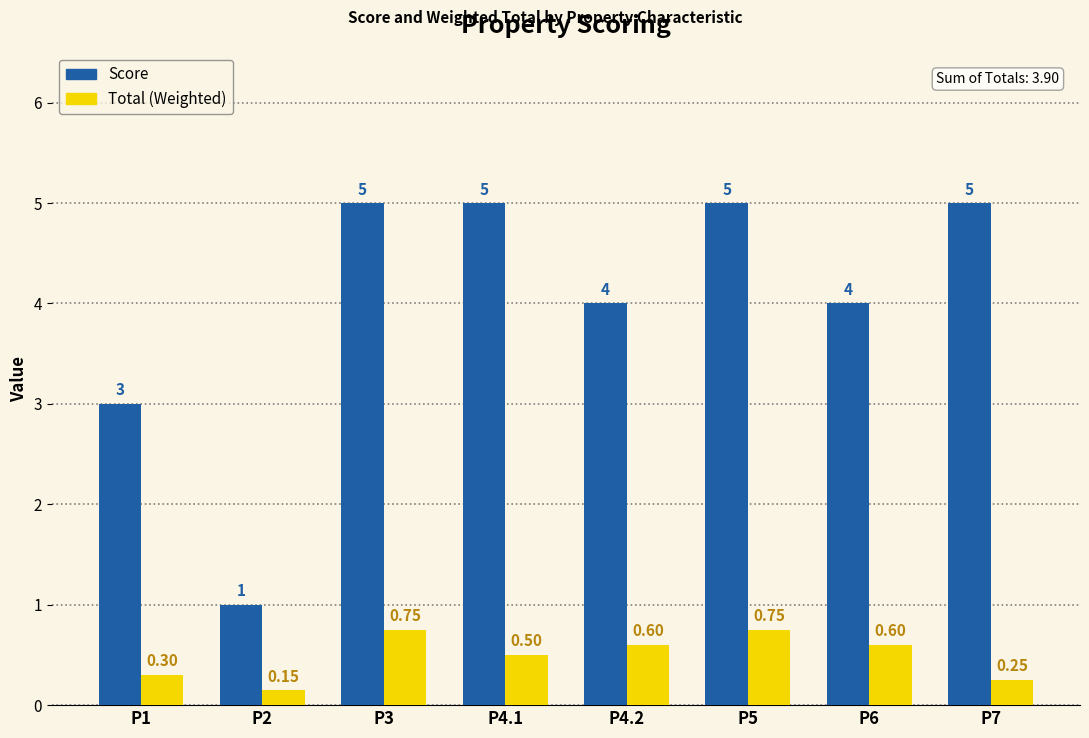

Does the chart contain any negative values?

No